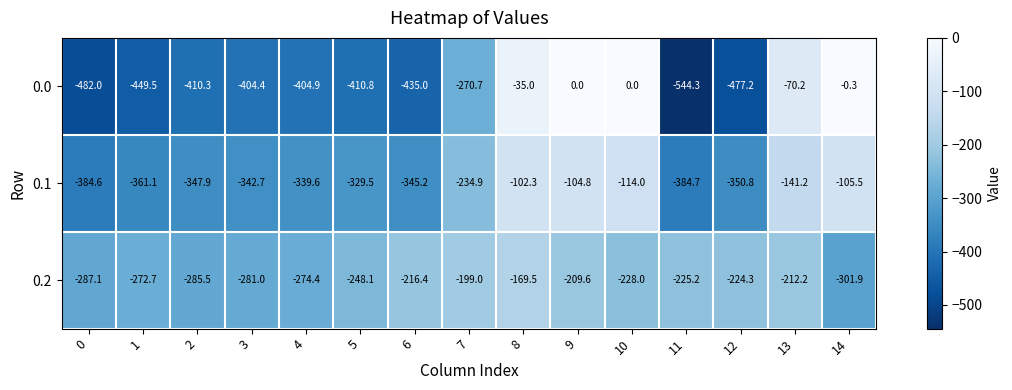

What is the sum of the 0.2 values at 4 and 8?

-443.9